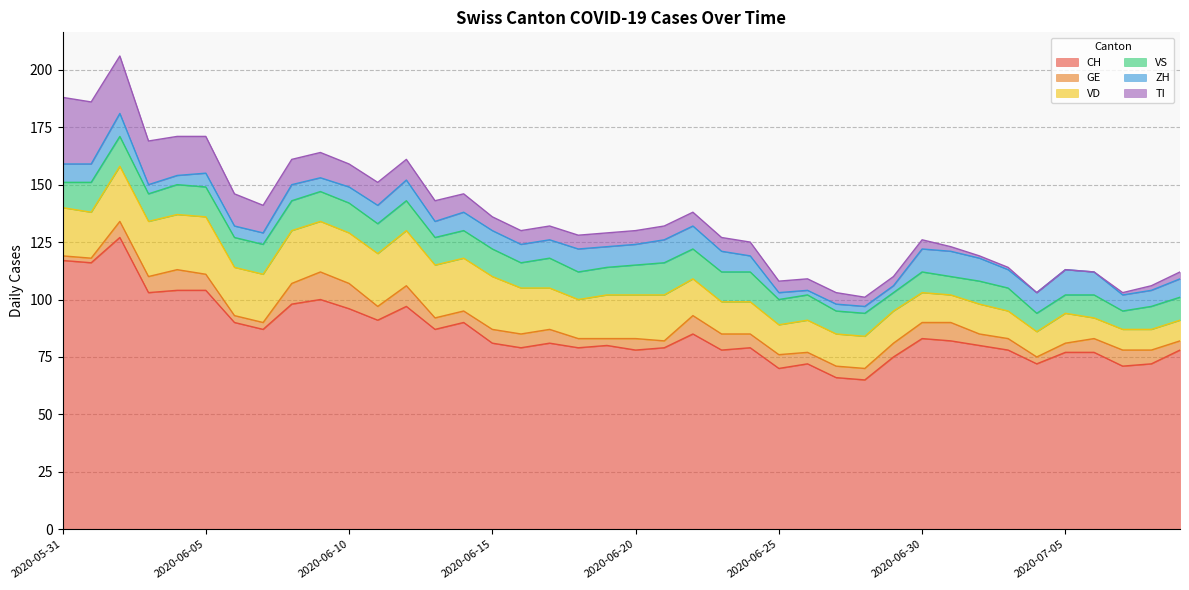

Does the chart have visible grid lines?

Yes